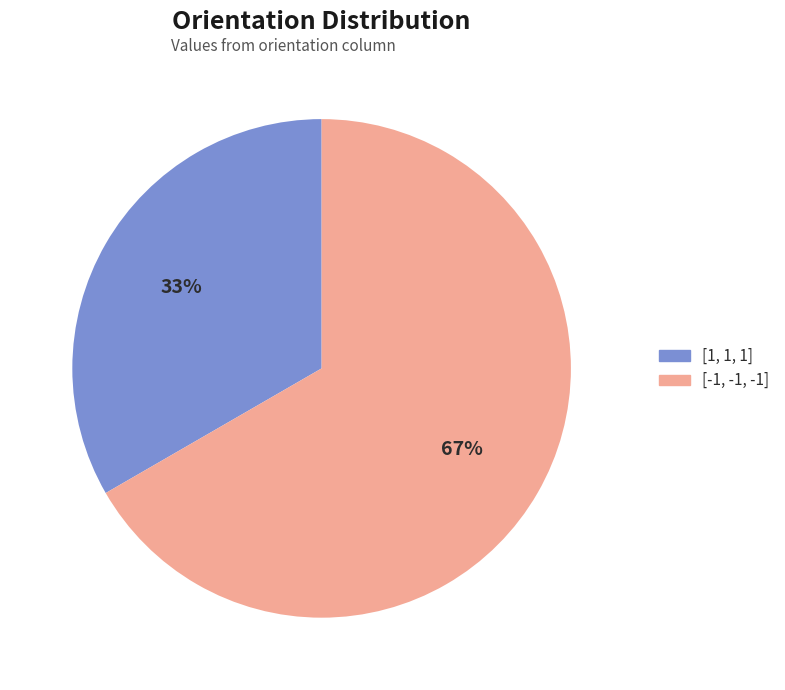

How many segments does this pie chart have?

2